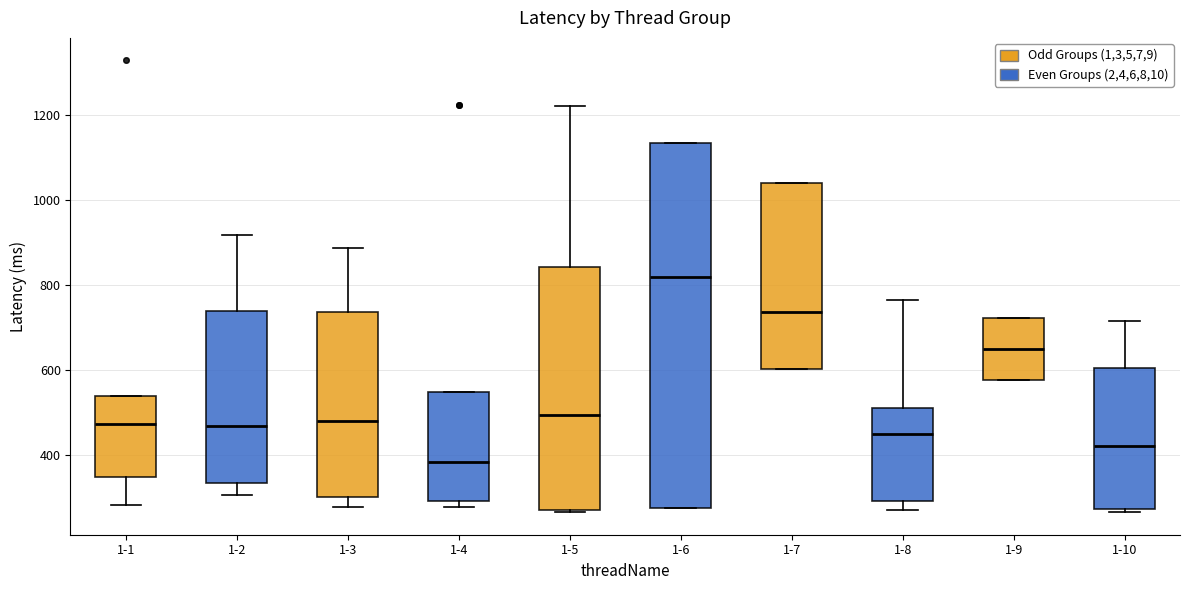

Which box is the tallest, from its lower edge to its upper edge?

1-6